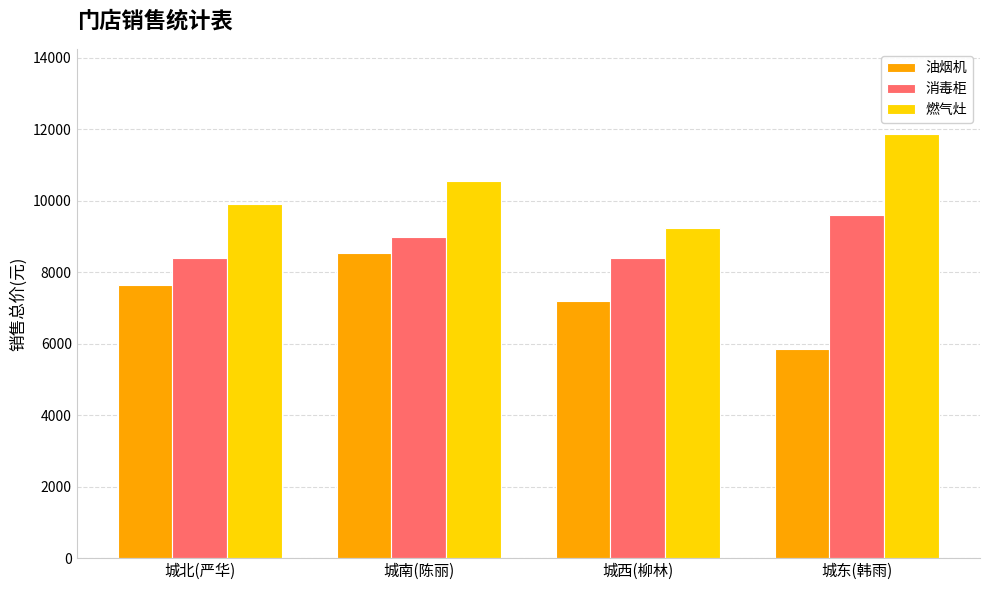

What is the difference between the highest and lowest values at 城北(严华)?

2250